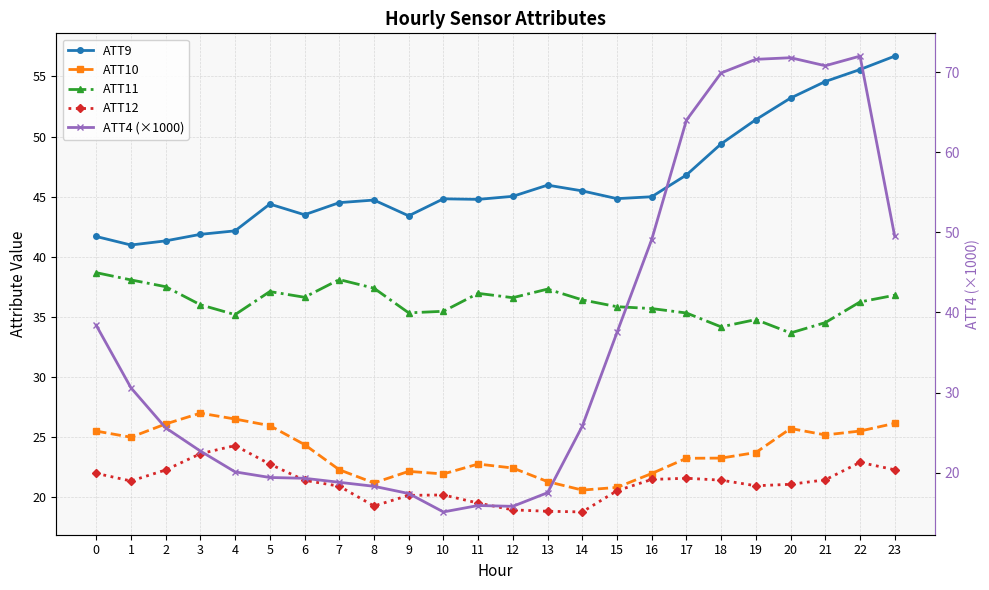

List the labels in order of ATT10 value, largest first.

3, 4, 23, 2, 5, 20, 22, 0, 21, 1, 6, 19, 18, 17, 11, 12, 7, 9, 16, 10, 13, 8, 15, 14